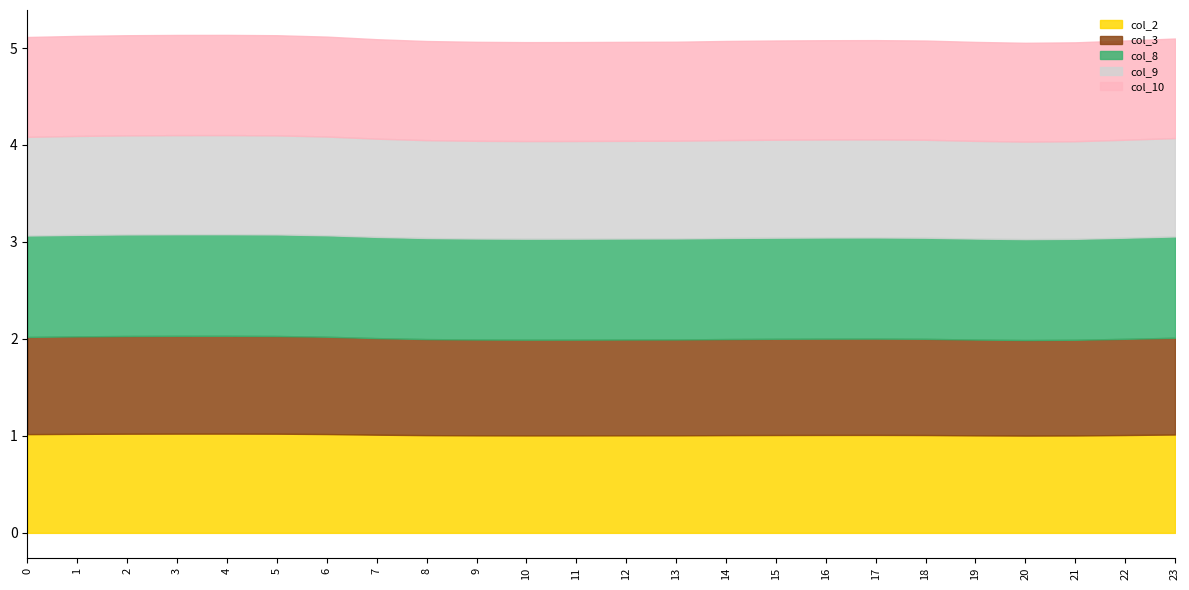

List the labels in order of col_9 value, smallest first.

20, 21, 10, 11, 19, 12, 9, 13, 8, 14, 18, 22, 15, 16, 17, 7, 23, 0, 6, 1, 2, 5, 3, 4